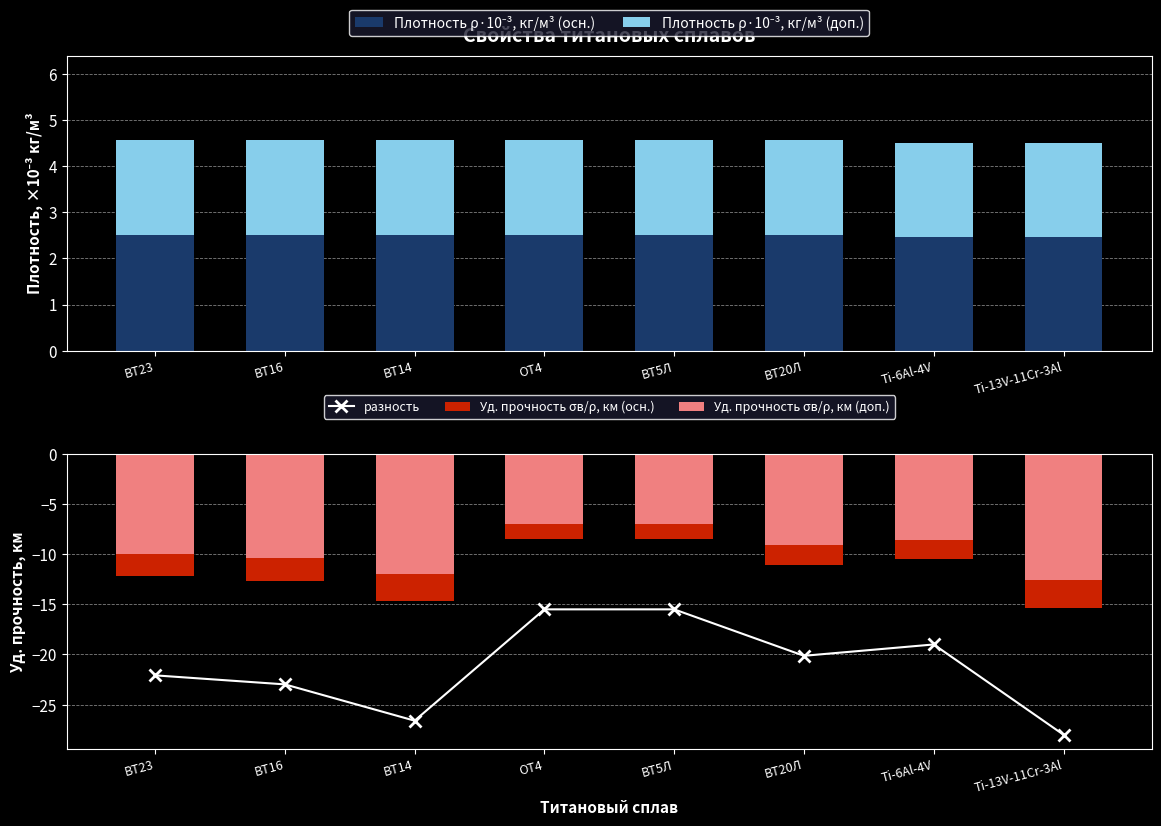

At how many categories does at least one series exceed 0?

8